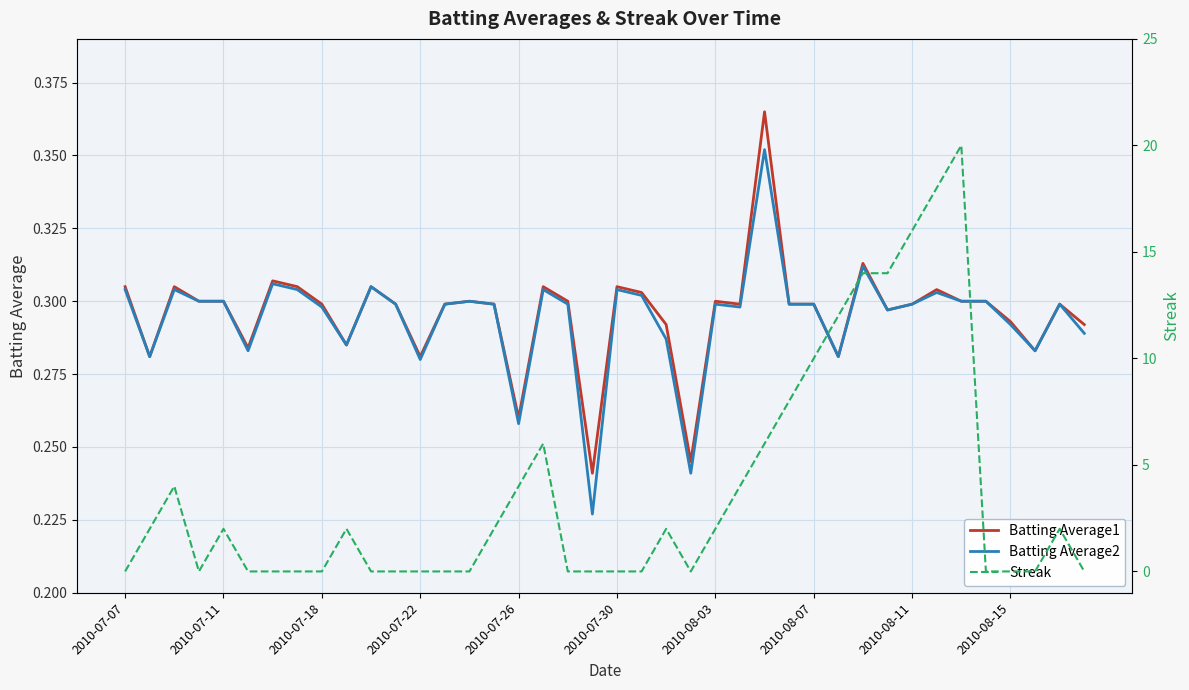

What is the maximum value for Streak?

20.0